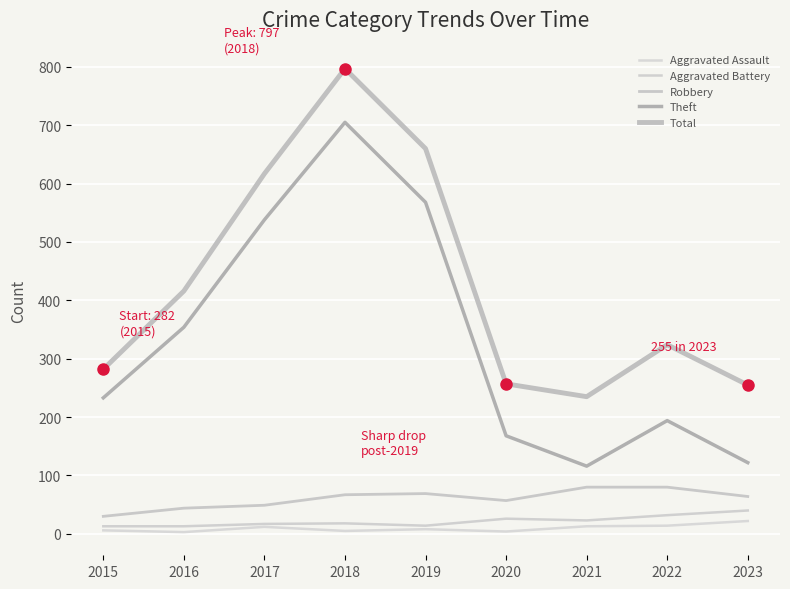

Reading left to right, transcribe all the data shown in this chart.

Aggravated Assault: 2015=6	2016=3	2017=12	2018=5	2019=8	2020=4	2021=13	2022=14	2023=22
Aggravated Battery: 2015=13	2016=13	2017=17	2018=18	2019=14	2020=26	2021=23	2022=32	2023=40
Robbery: 2015=30	2016=44	2017=49	2018=67	2019=69	2020=57	2021=80	2022=80	2023=64
Theft: 2015=233	2016=354	2017=538	2018=705	2019=568	2020=168	2021=116	2022=194	2023=122
Total: 2015=282	2016=416	2017=617	2018=797	2019=660	2020=257	2021=235	2022=324	2023=255